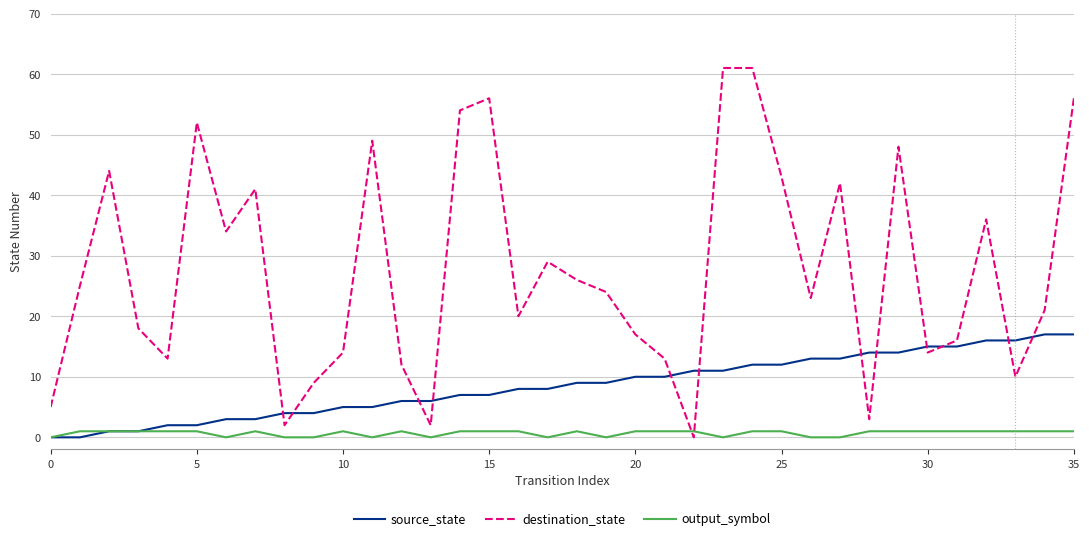

Which series ends up on top after the final intersection of output_symbol and destination_state?

destination_state